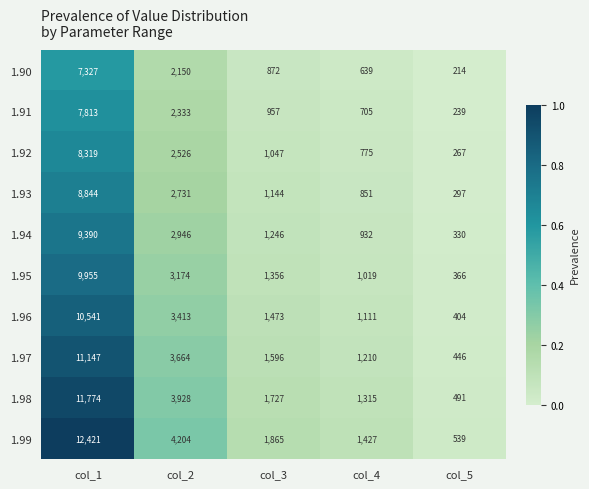

What is the difference between the second highest and second lowest values in the 1.94 series?

2014